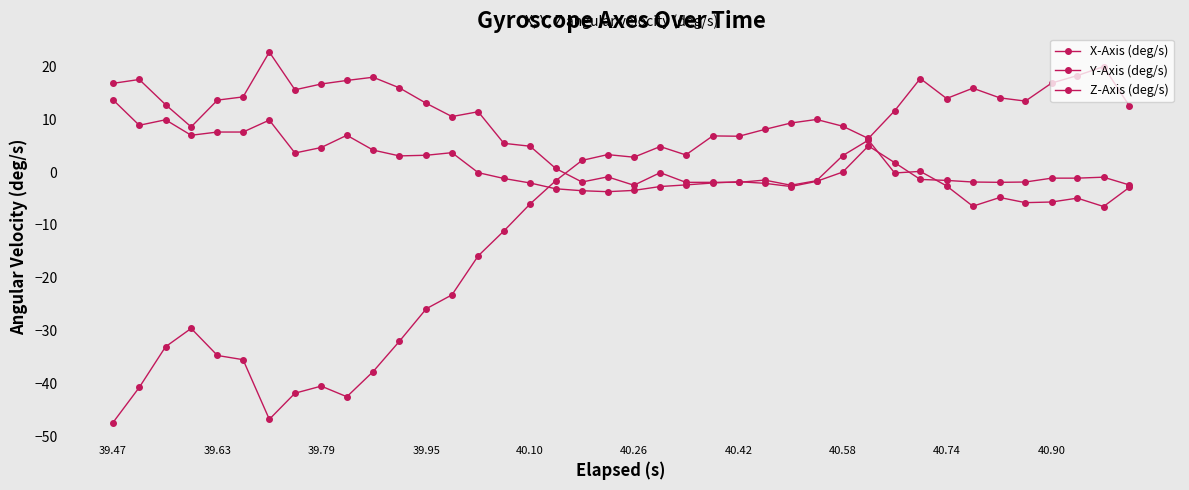

How many interior local valleys does the X-Axis (deg/s) series have?

8